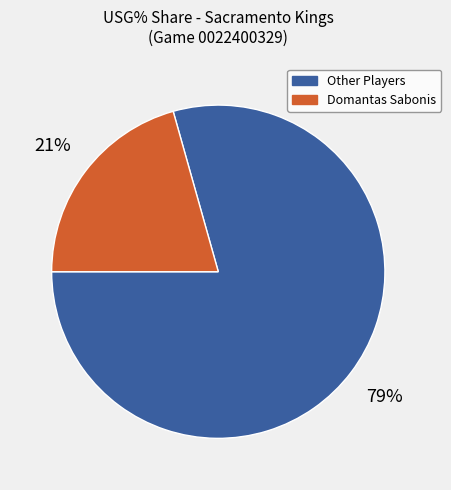

To the nearest percent, what is the average slice percentage?

50%